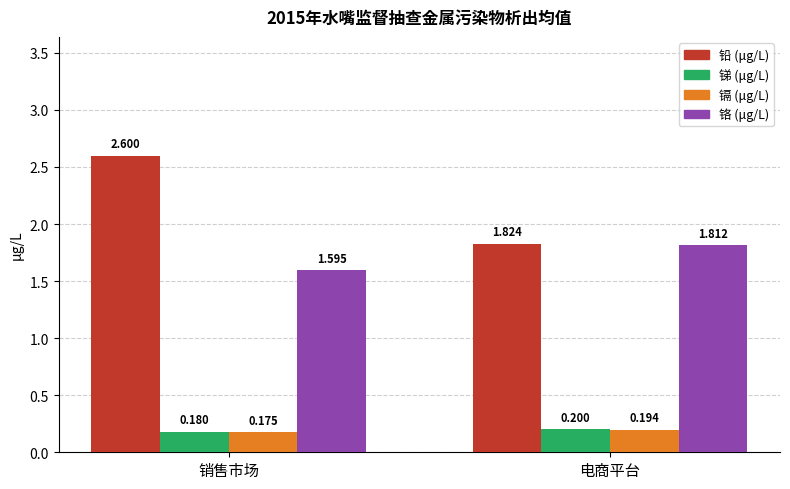

Rank the series at 电商平台 from highest to lowest value.

铅 (μg/L), 铬 (μg/L), 锑 (μg/L), 镉 (μg/L)